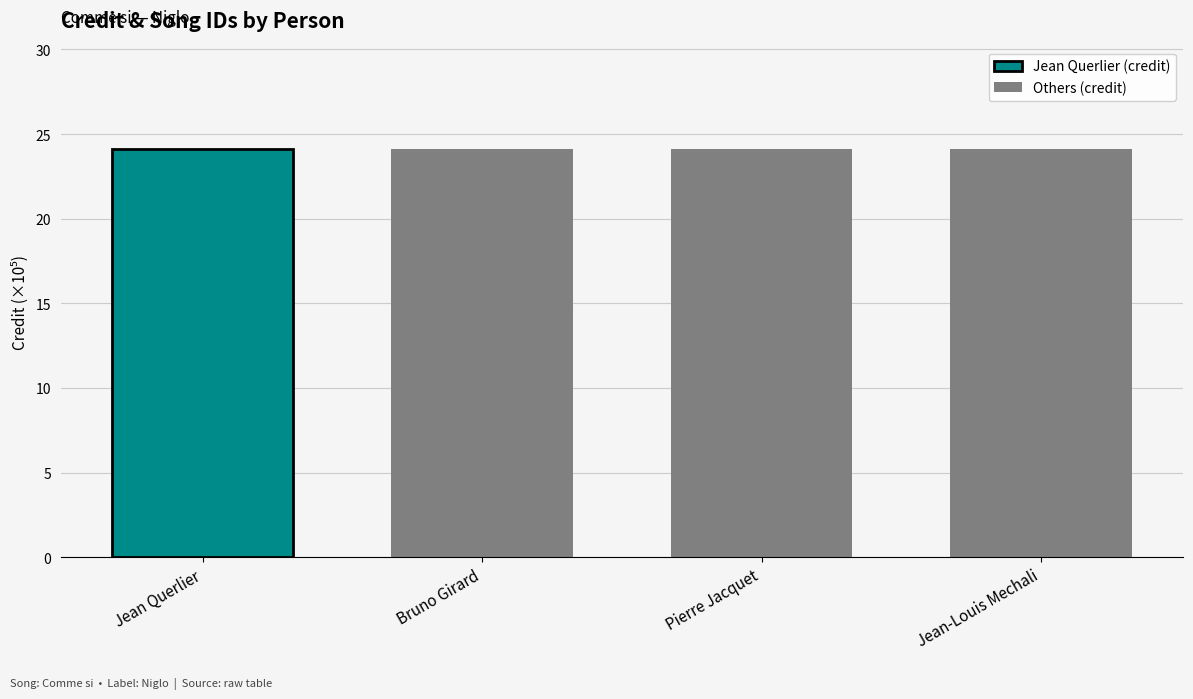

What is the maximum value for songid?

2155335